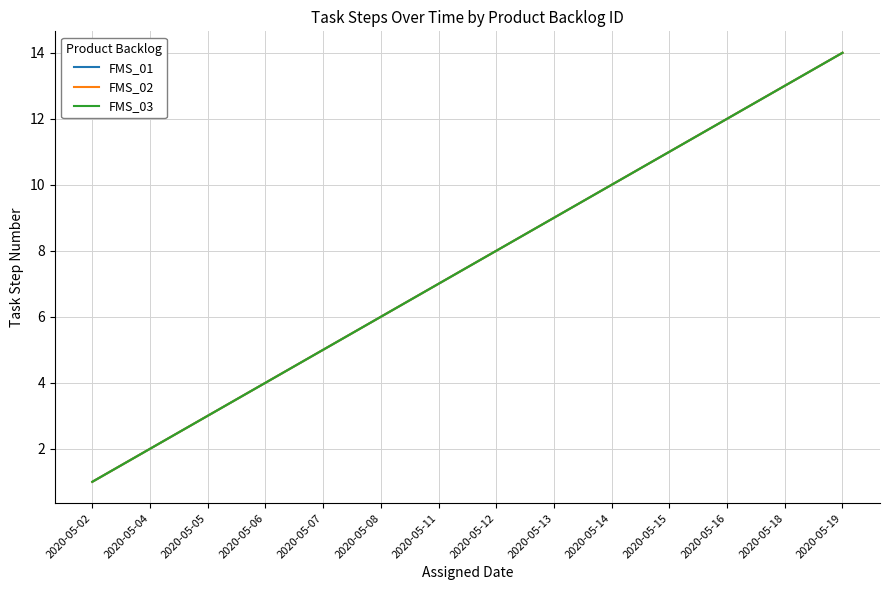

How many lines are shown in the chart?

3